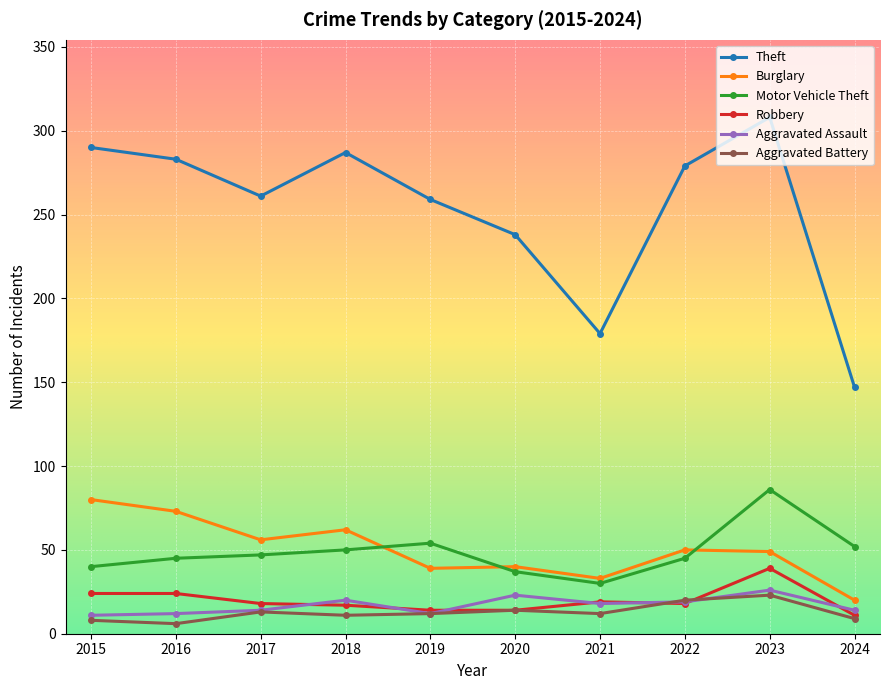

What is the total value across all series at 2020?

366